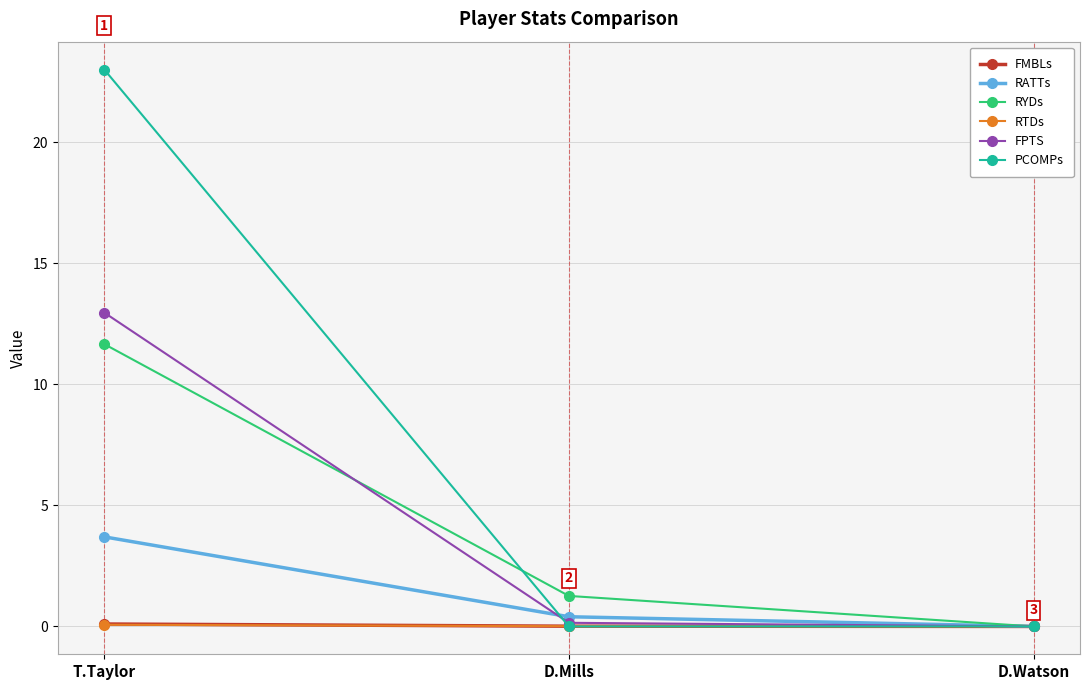

Which series has the widest spread of values?

PCOMPs